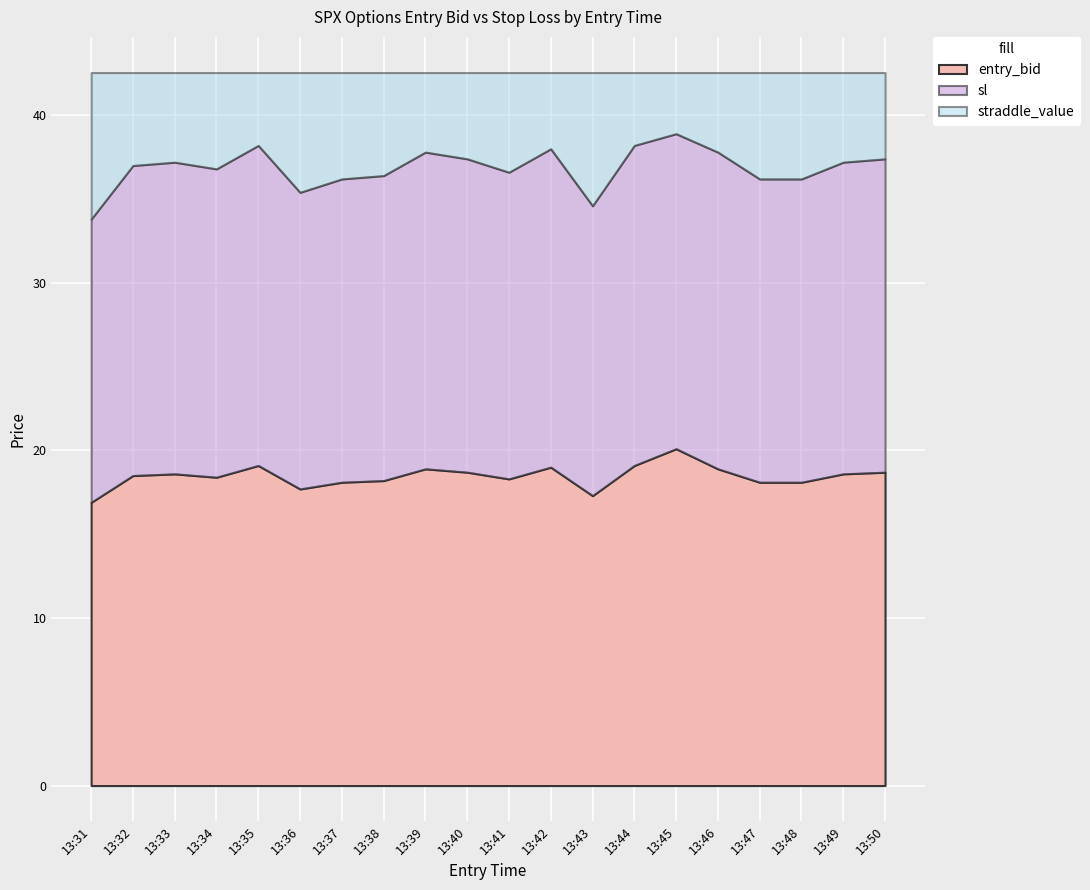

What is the difference between the entry_bid values at 13:43 and 13:41?

1.0